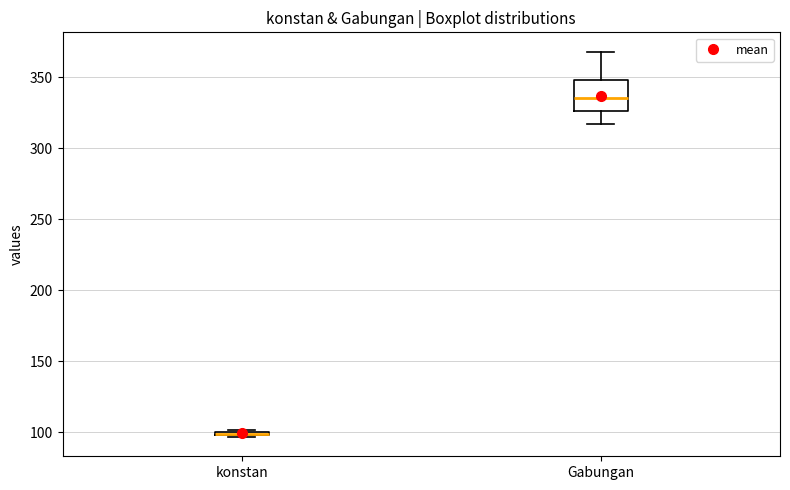

Where is the lower edge of the box for Gabungan on the y-axis? The values are not printed on the chart, so give them approximately, as read against the axis.

325